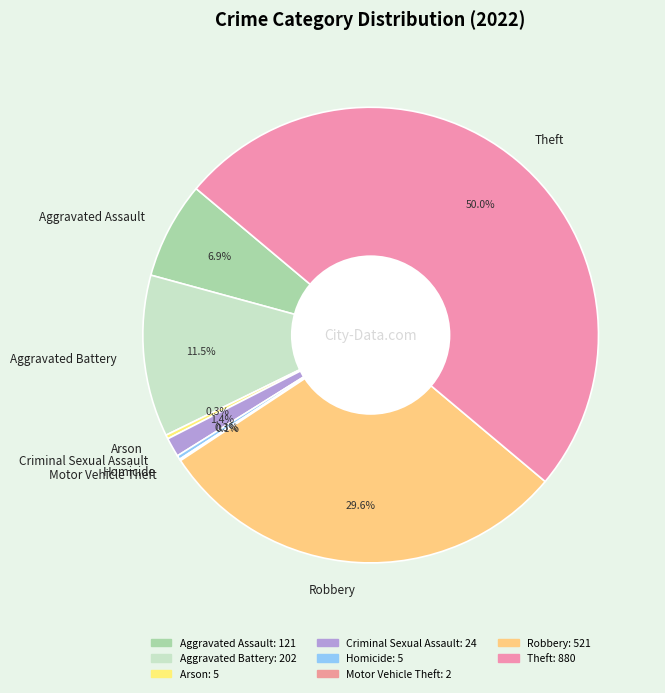

The Arson slice represents 0% of the pie. True or false?

True